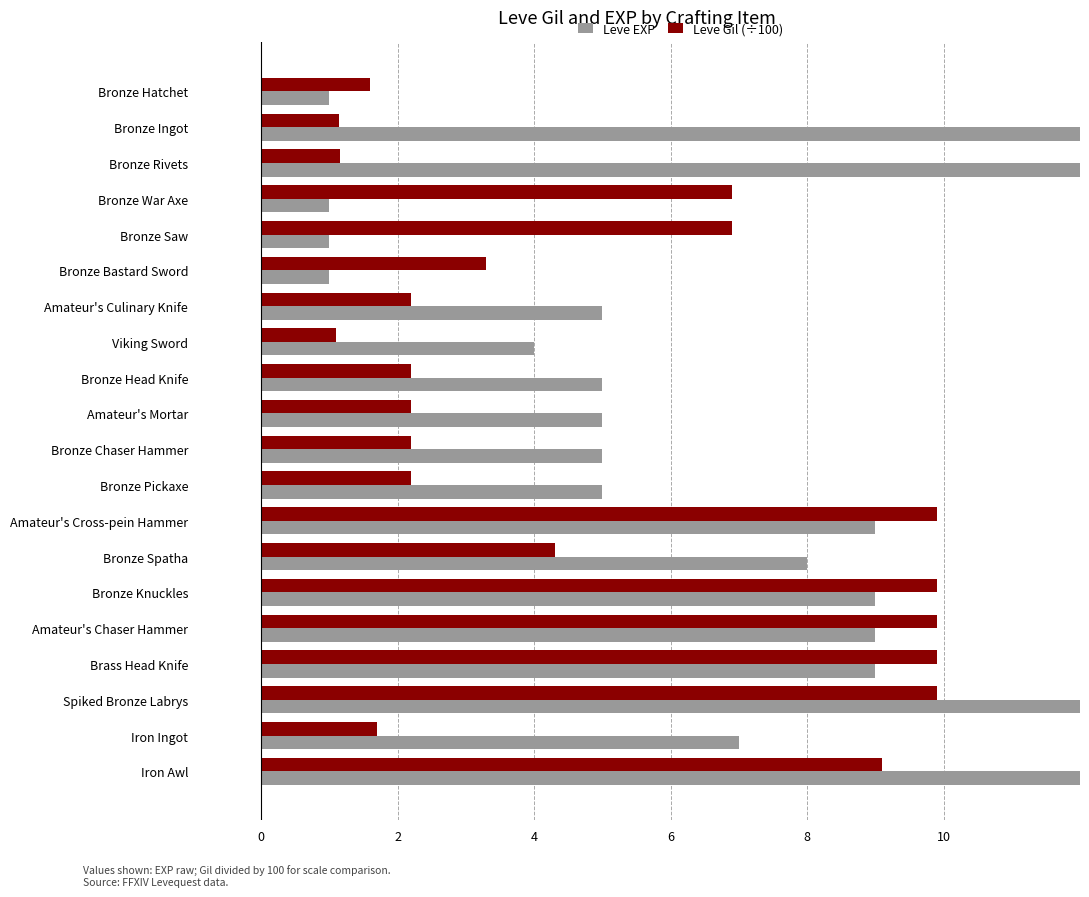

Which series has the largest total across all categories?

Leve EXP